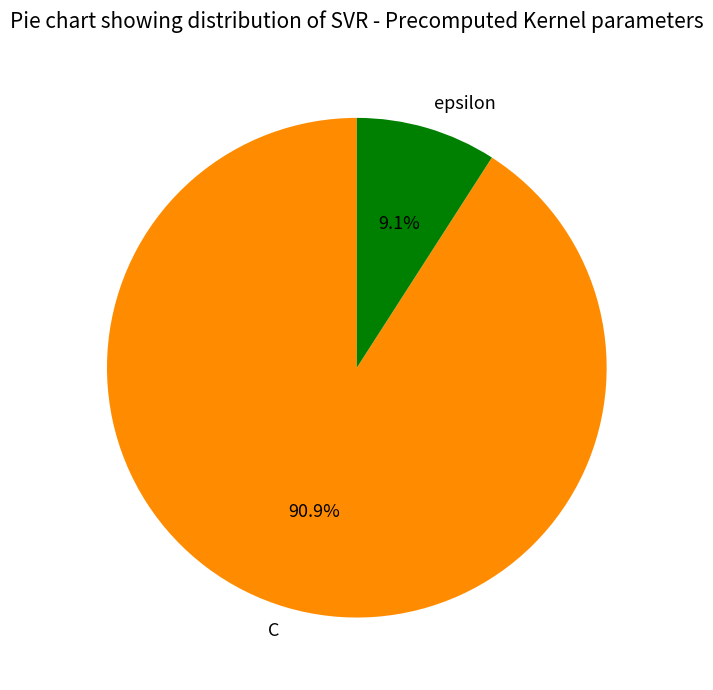

Combined, what portion of the pie is epsilon and C?

100.0%